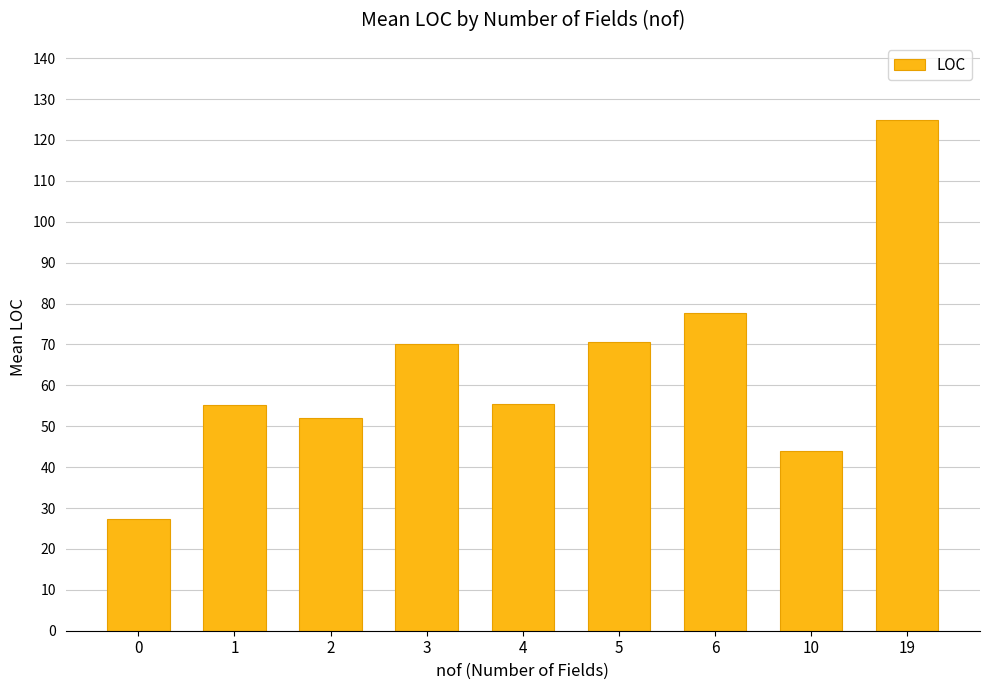

What is the approximate value at 3?

70.1